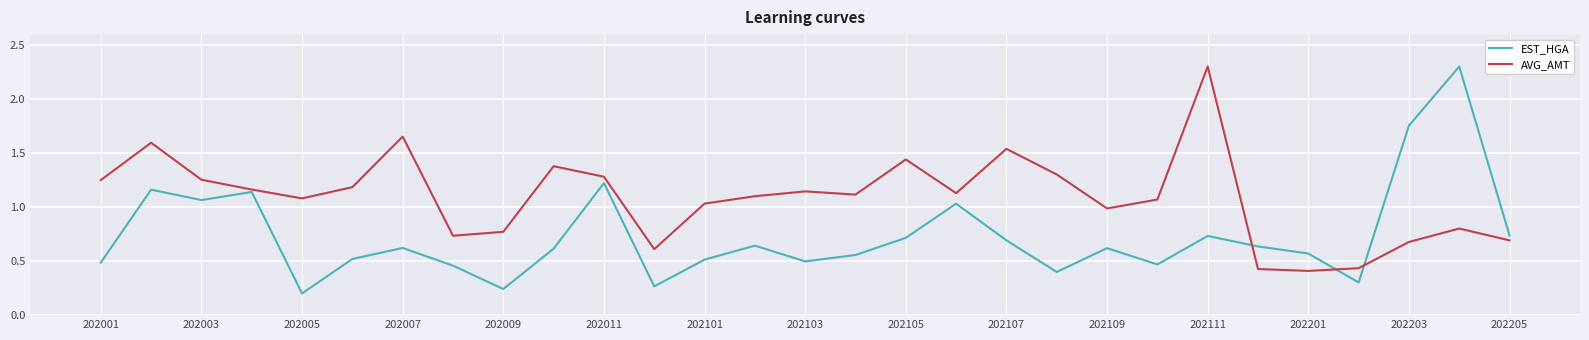

In EST_HGA, how many points are higher than both neighbors (excluding endpoints)?

9